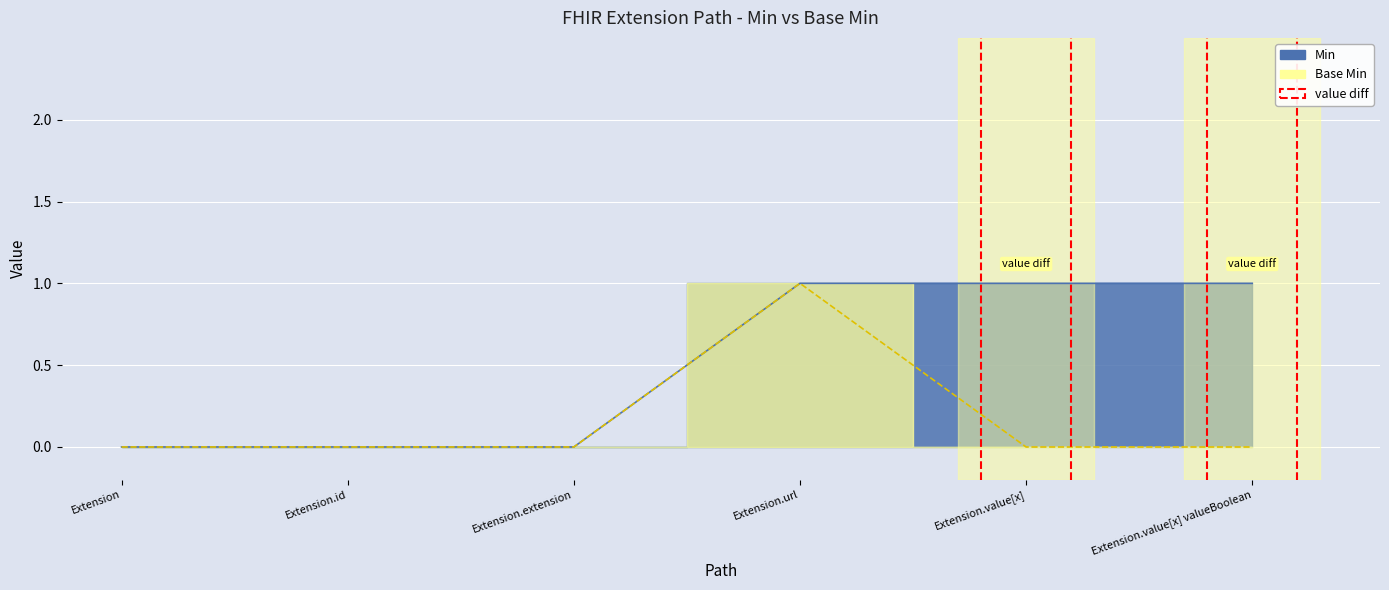

True or false: Min and Base Min cross at least once.

False